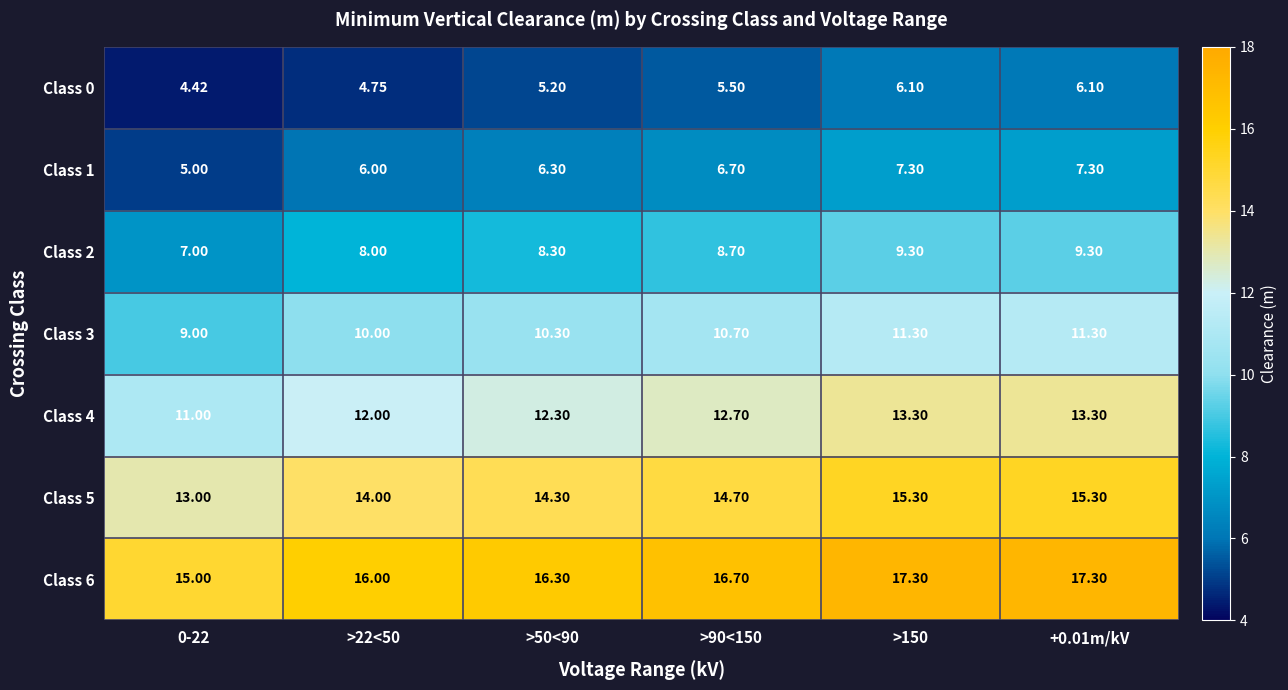

What is the smallest value displayed?

4.4